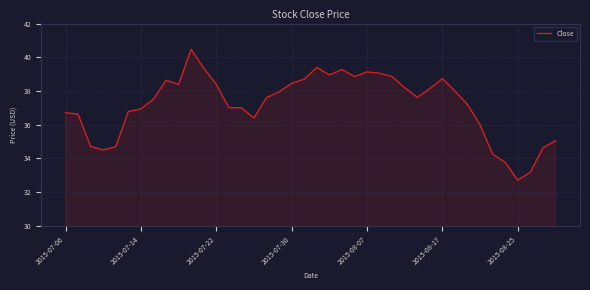

What is the difference between the maximum and minimum values?

7.8